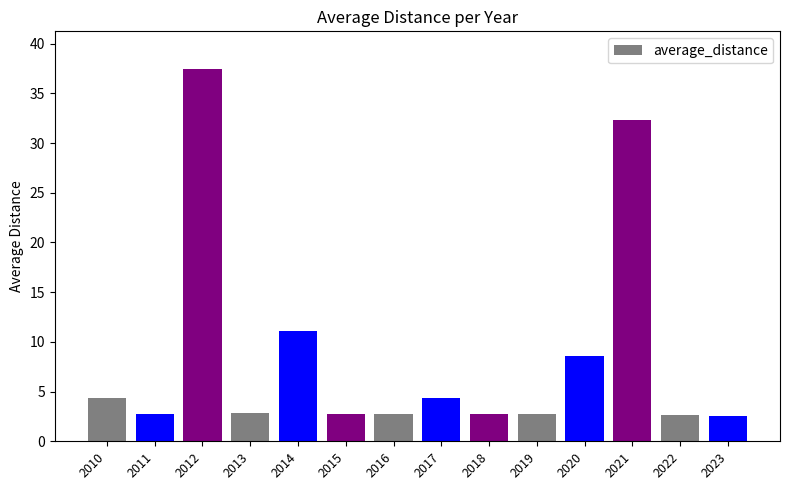

Where is the data nearest to the value 20?

2014